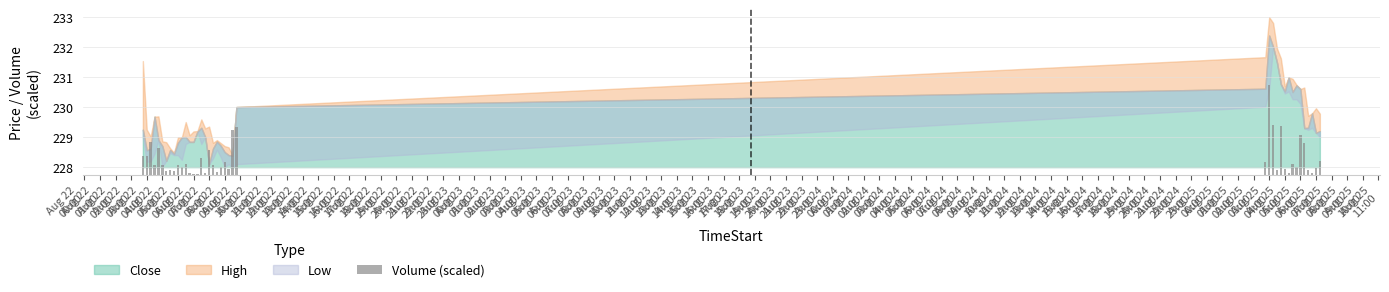

At which category does the chart reach its minimum across all series?

Aug 22
14:00